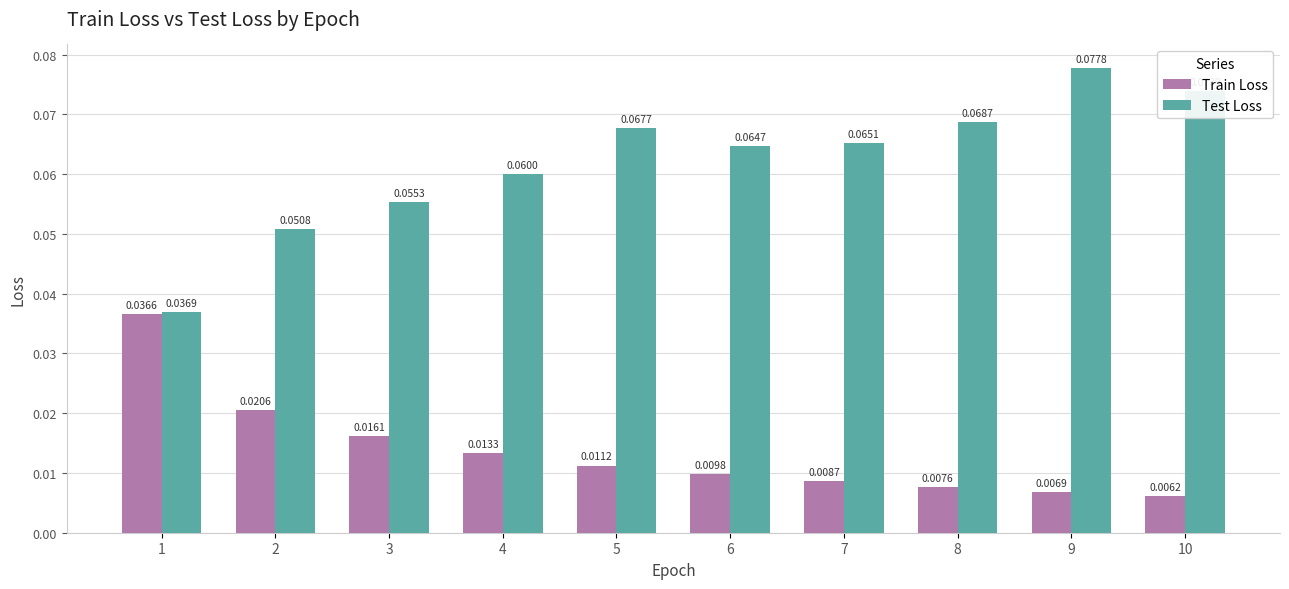

What is the sum of all Test Loss values?

0.6